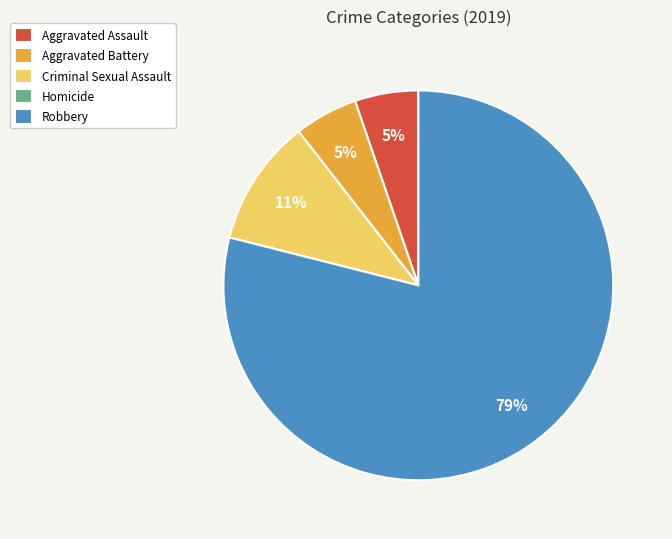

Which slice is the largest?

Robbery